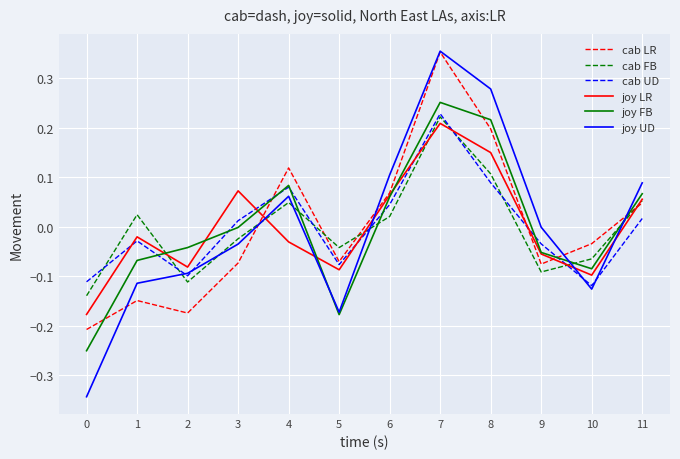

How many values in cab LR are below zero?

7